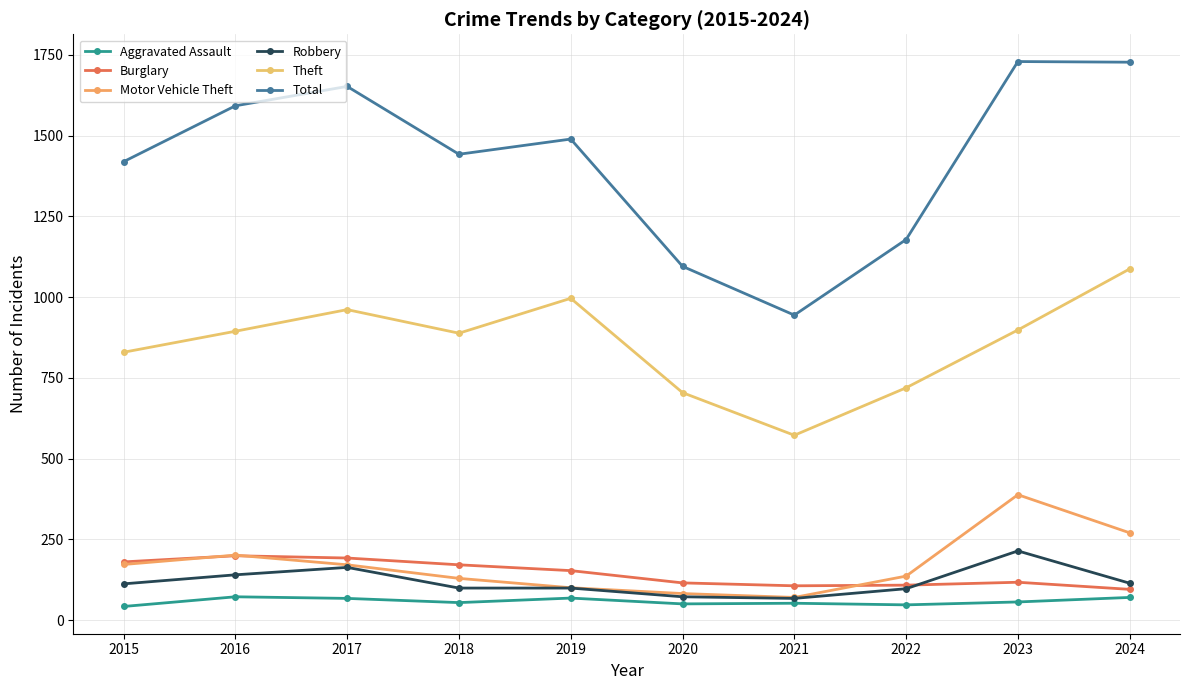

In Total, how many points are higher than both neighbors (excluding endpoints)?

3